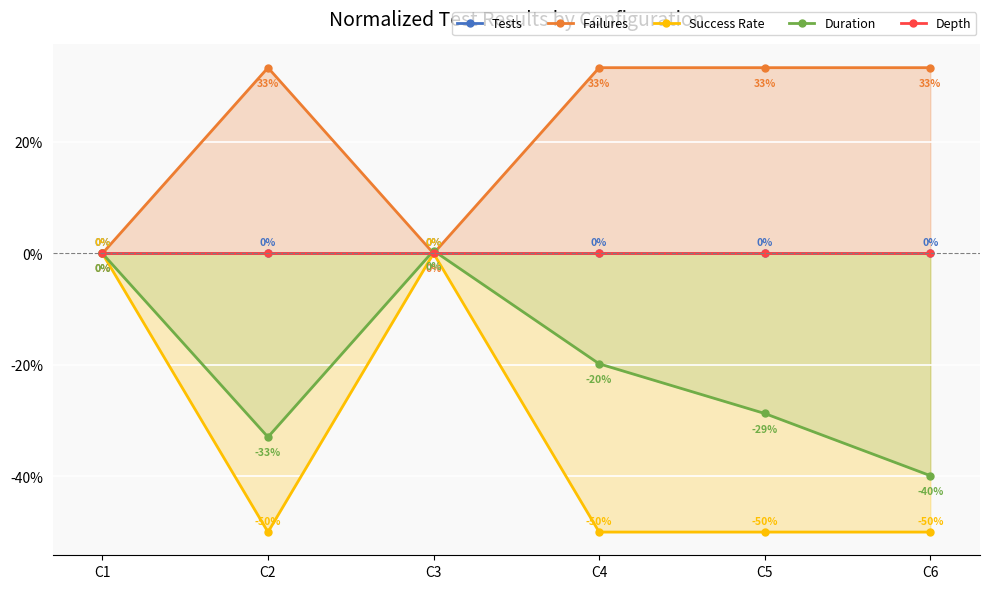

What is the smallest value displayed?

-50.0